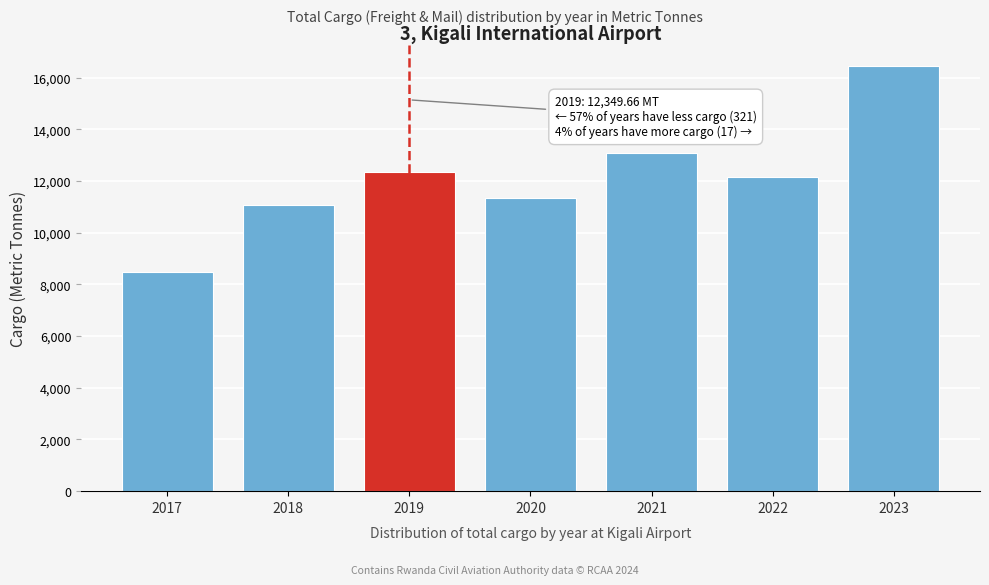

Reading left to right, list all the values displayed in this chart.

2017=8492.6	2018=11072.1	2019=12349.7	2020=11350.3	2021=13083.6	2022=12145.4	2023=16461.2